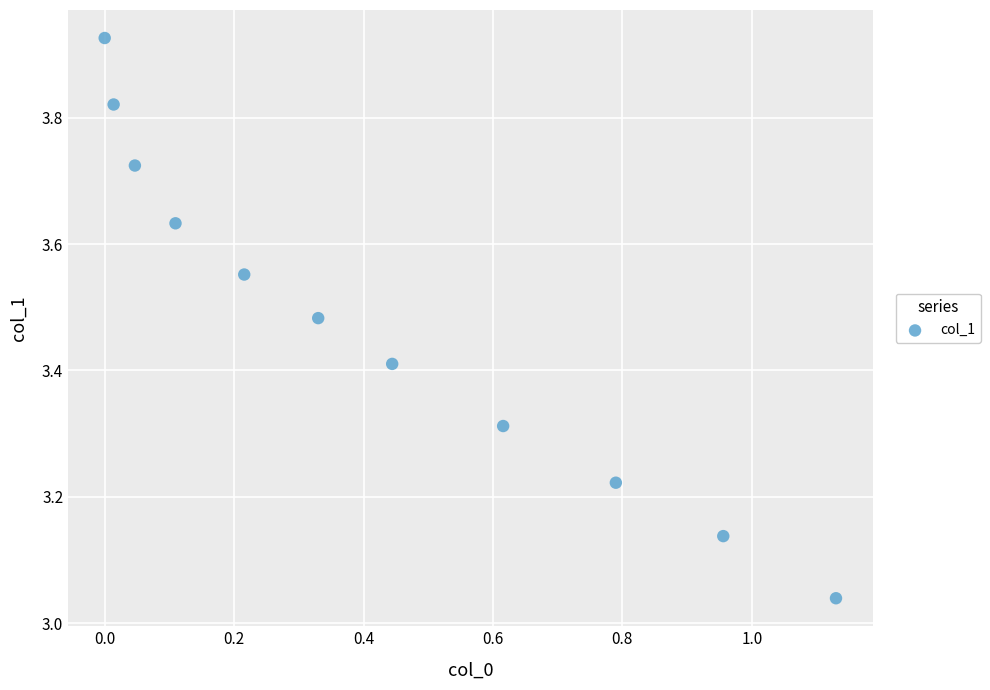

What is the range of Y values (max minus min)?

0.9